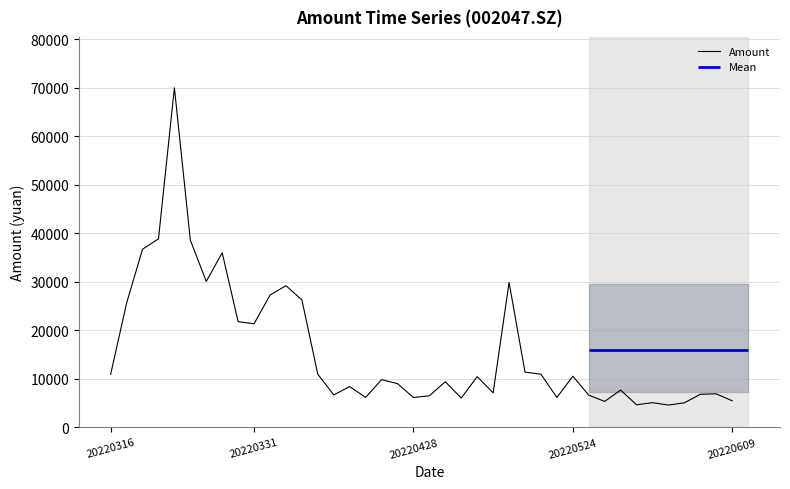

What is the average value?

15881.3